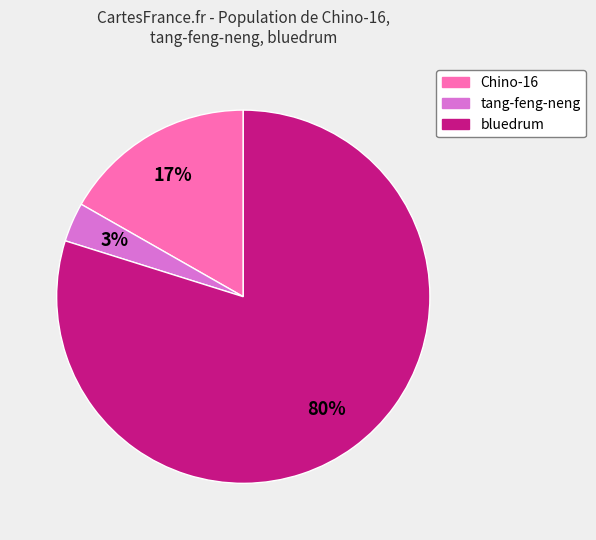

Which category accounts for the majority?

bluedrum